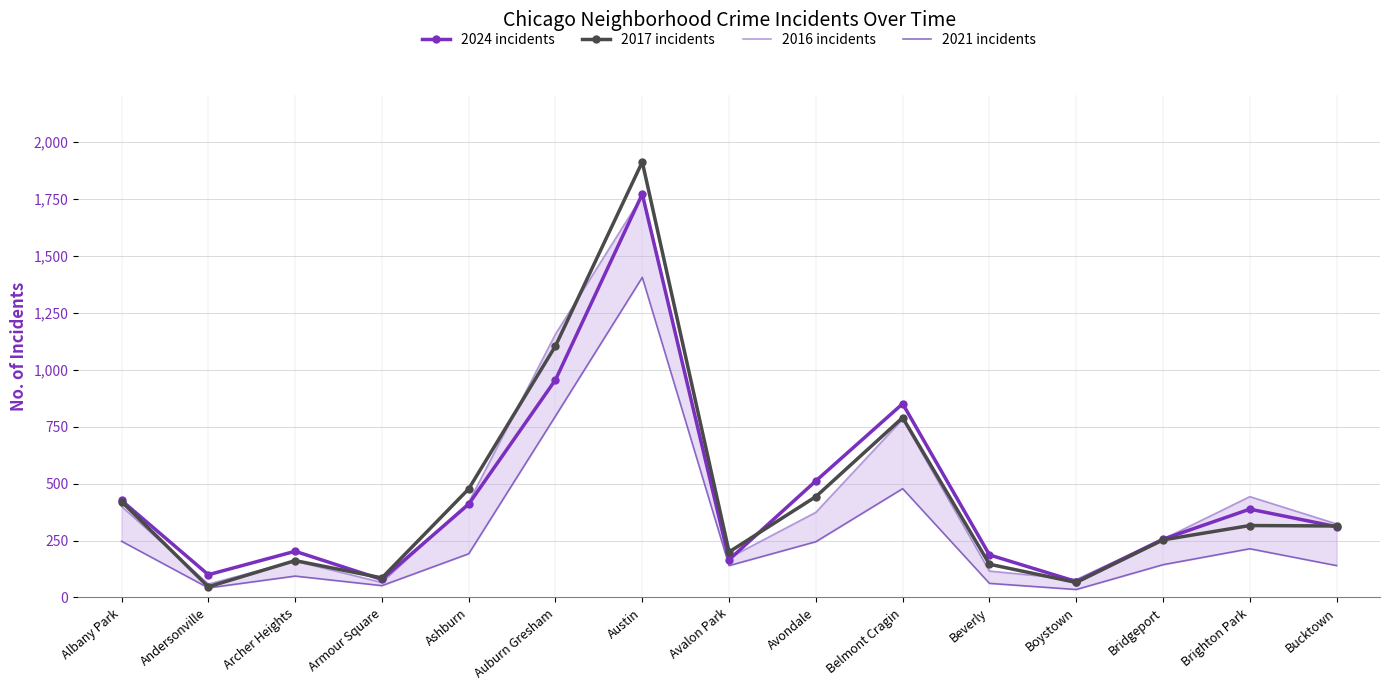

What is the maximum value for 2021 incidents?

1406